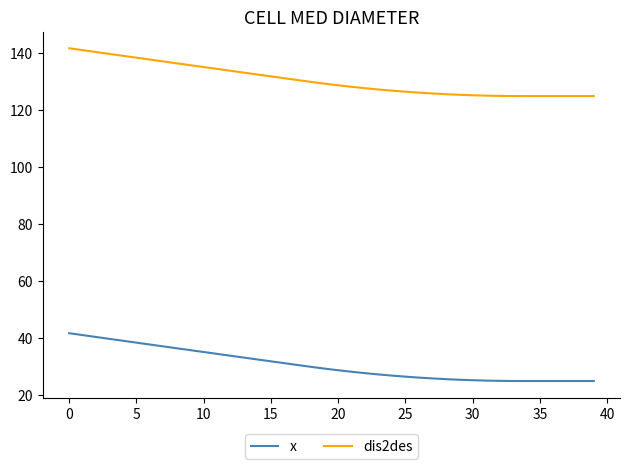

What is the lowest value of the dis2des series?

124.9